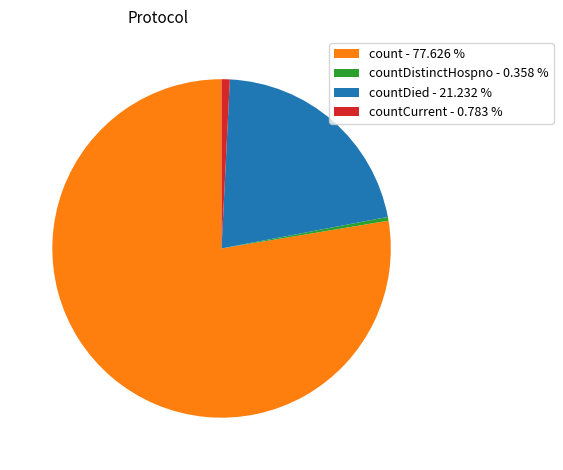

Is the sum of countCurrent - 0.783 % and count - 77.626 % greater than half?

Yes